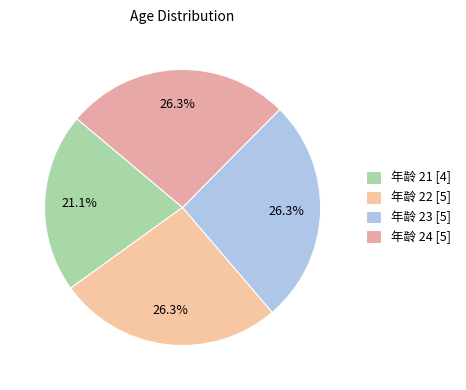

How many slices are in this pie chart?

4